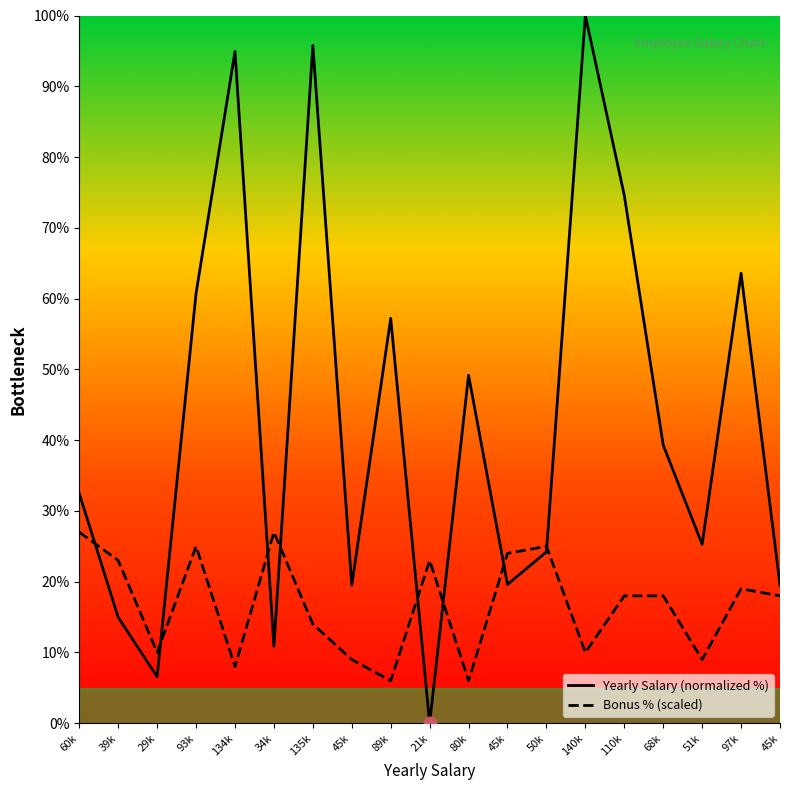

Which series has the widest spread of Y values?

Yearly Salary (normalized %)